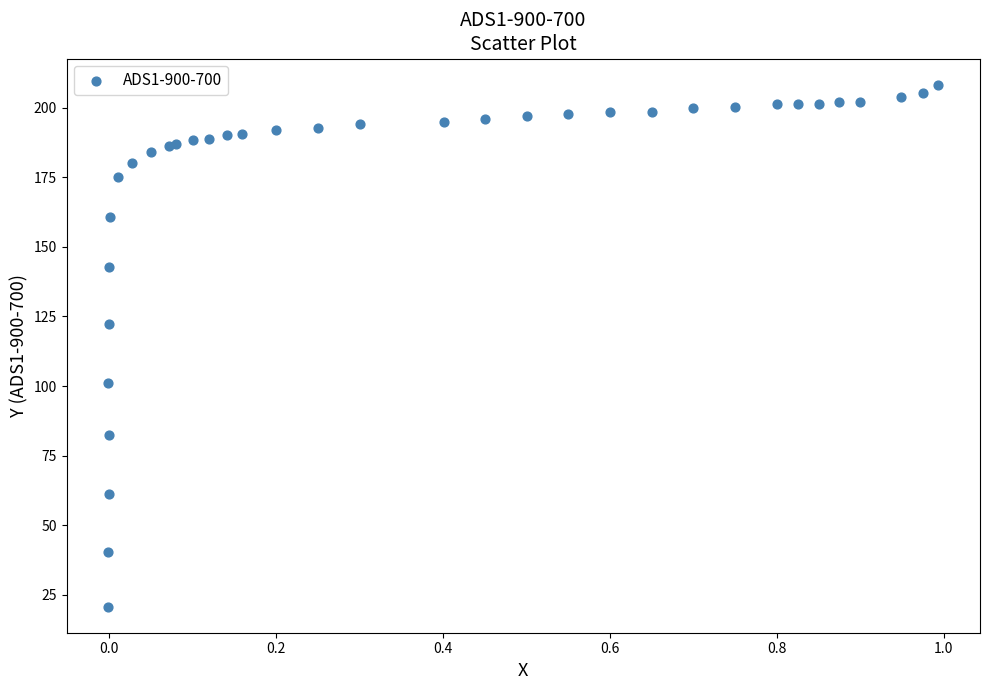

What Y value in the scatter plot is closest to 114?

122.3